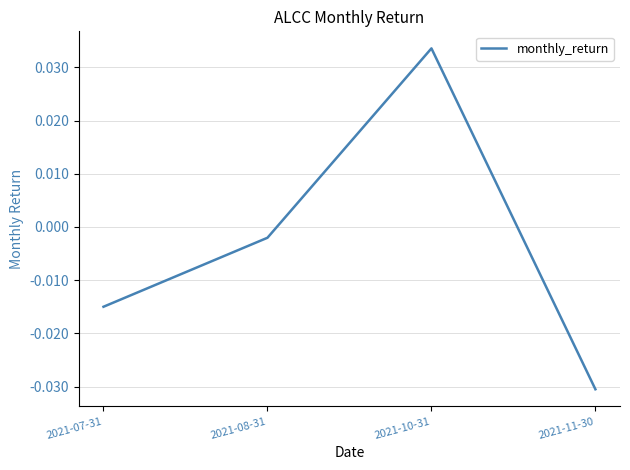

Which has a higher value, 2021-08-31 or 2021-07-31?

2021-08-31